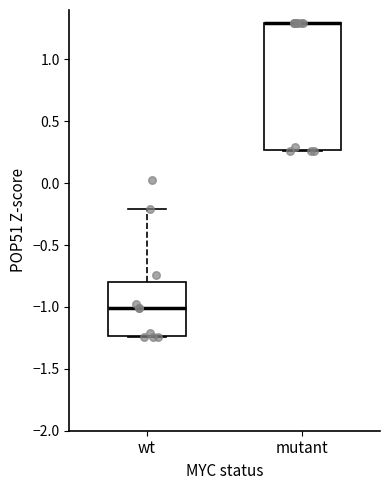

Reading left to right, read every box against the y-axis: the position of its median line, the range the box covers, and the ends of its whiskers. The values are not printed on the chart, so give them approximately, as read against the axis.

wt: median -1.00, box -1.25 to -0.80, whiskers -1.25 to -0.20
mutant: median 1.30 (drawn on the box's upper edge), box 0.25 to 1.30, whiskers 0.25 to 1.30